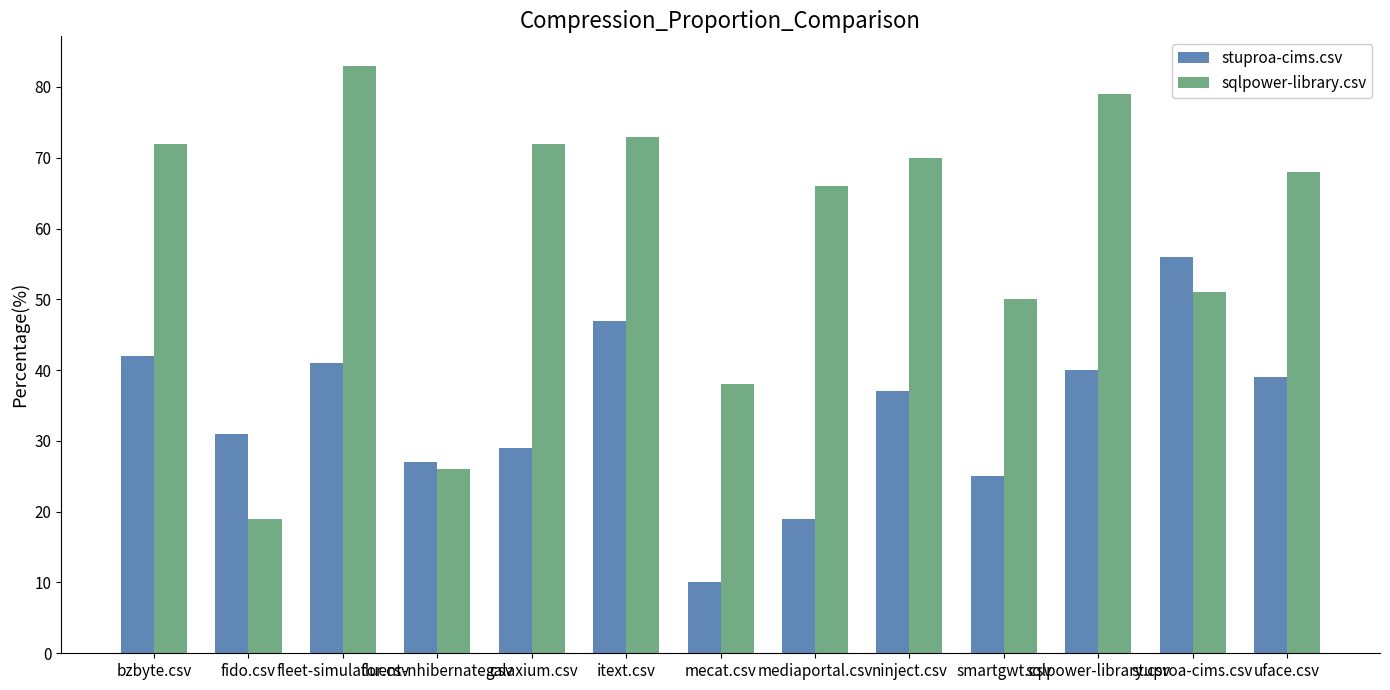

How many series are shown in this chart?

2